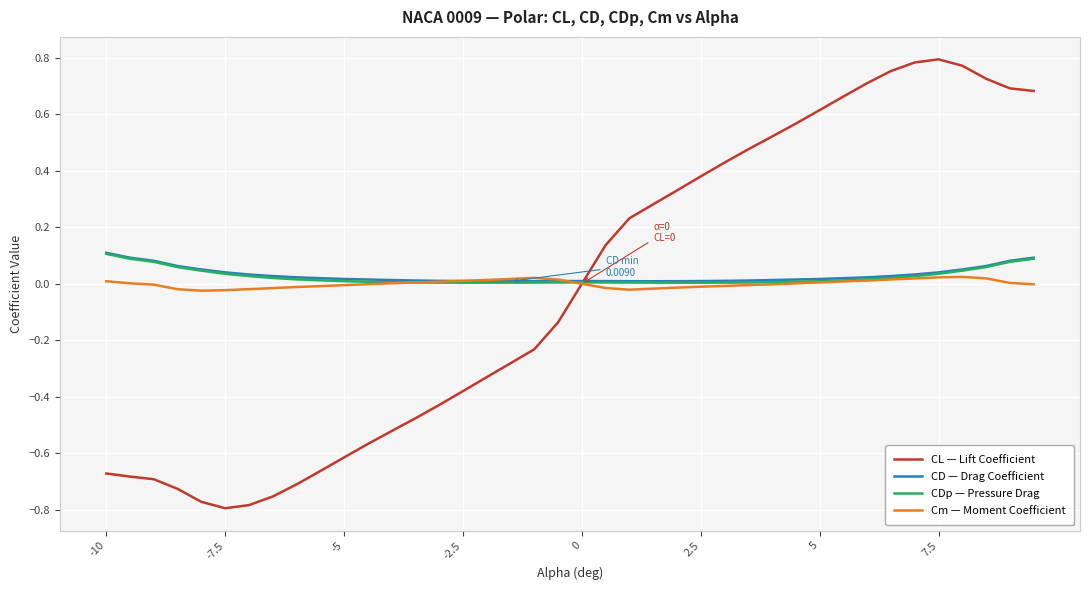

Which series has the largest range (max minus min)?

CL — Lift Coefficient